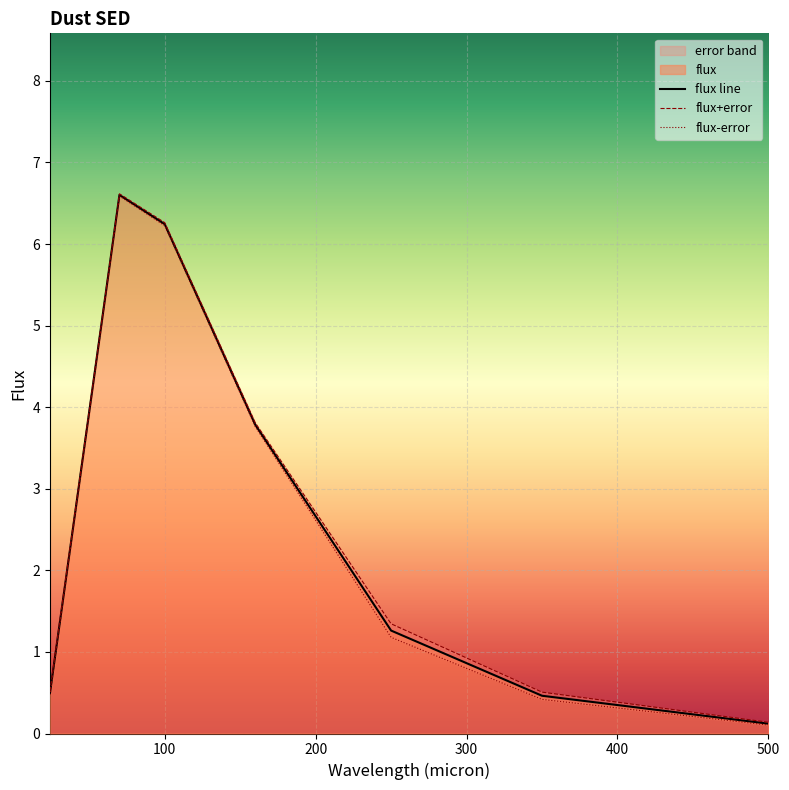

At how many categories does at least one series exceed 5?

2